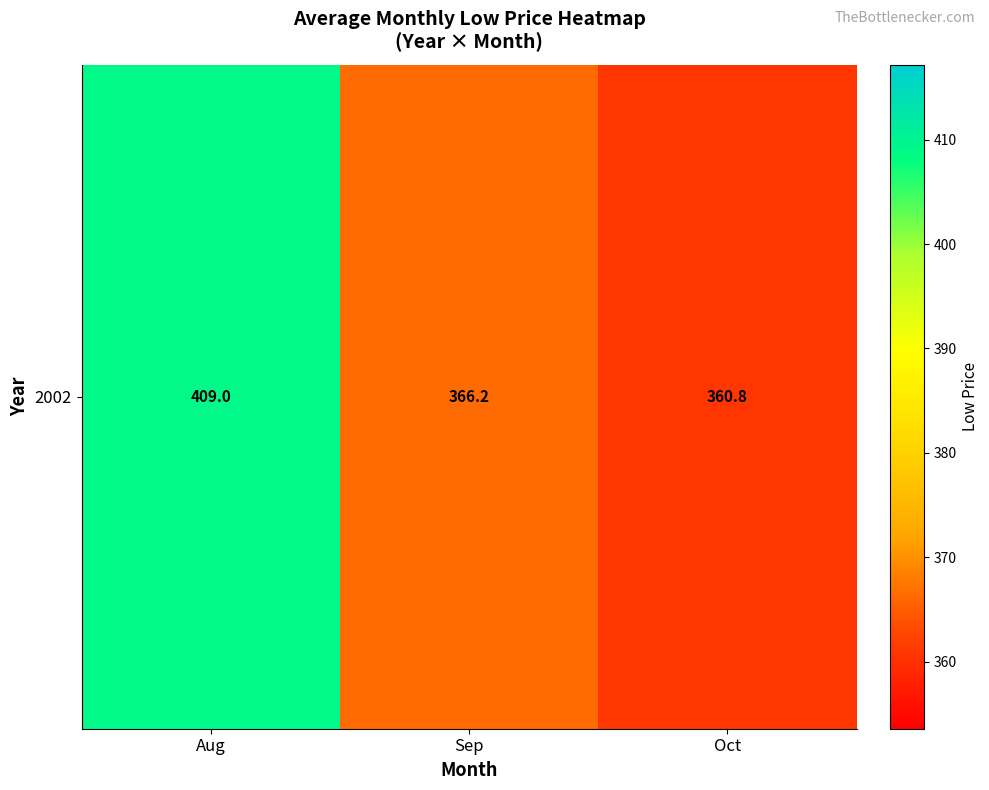

Reading left to right, what are all the values shown in this chart?

Aug=409.0	Sep=366.2	Oct=360.8